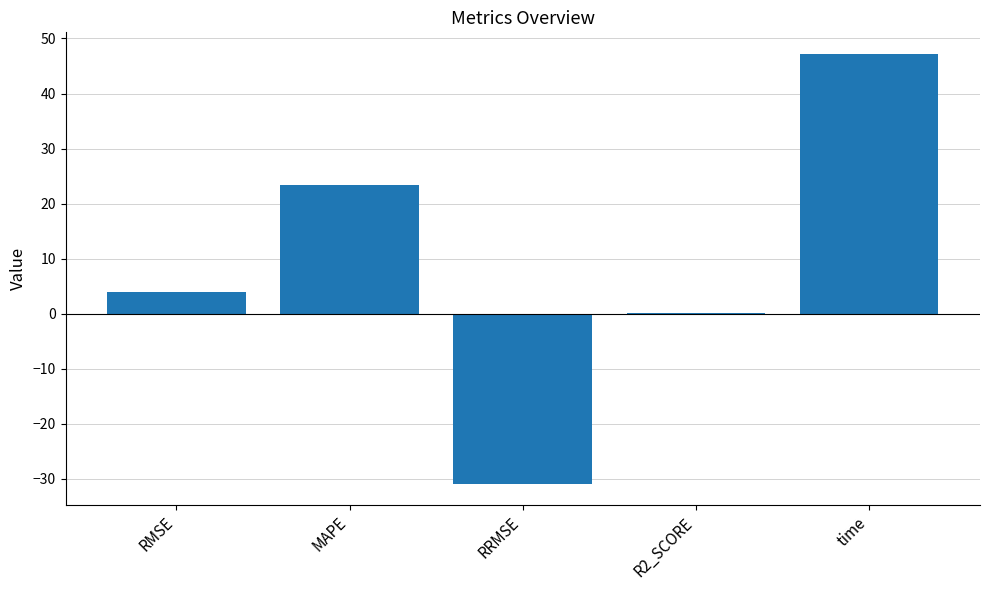

What is the maximum value shown in the chart?

47.2